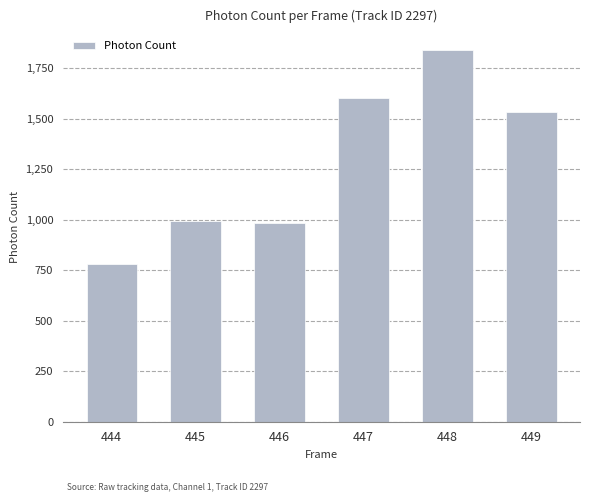

What is the value of the 3rd bar from the left?

983.8